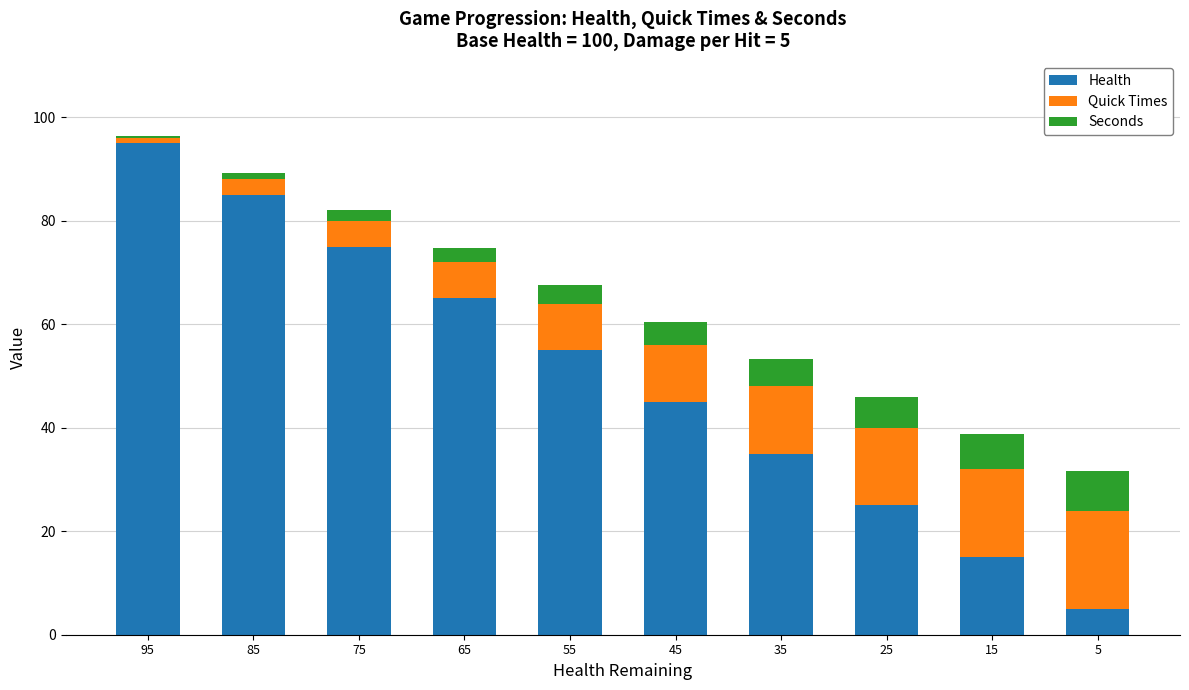

Does the chart contain stacked bars?

Yes